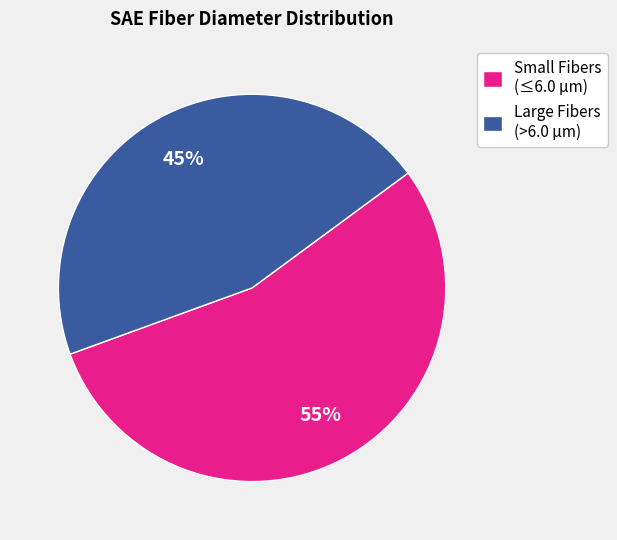

What is the smallest slice in the pie chart?

Large Fibers (>6.0 µm)